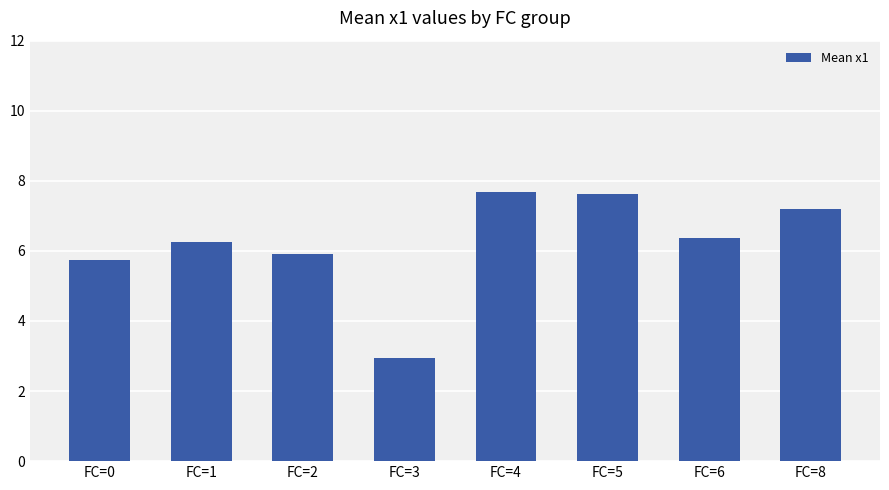

What is the difference between the maximum and minimum values?

4.7